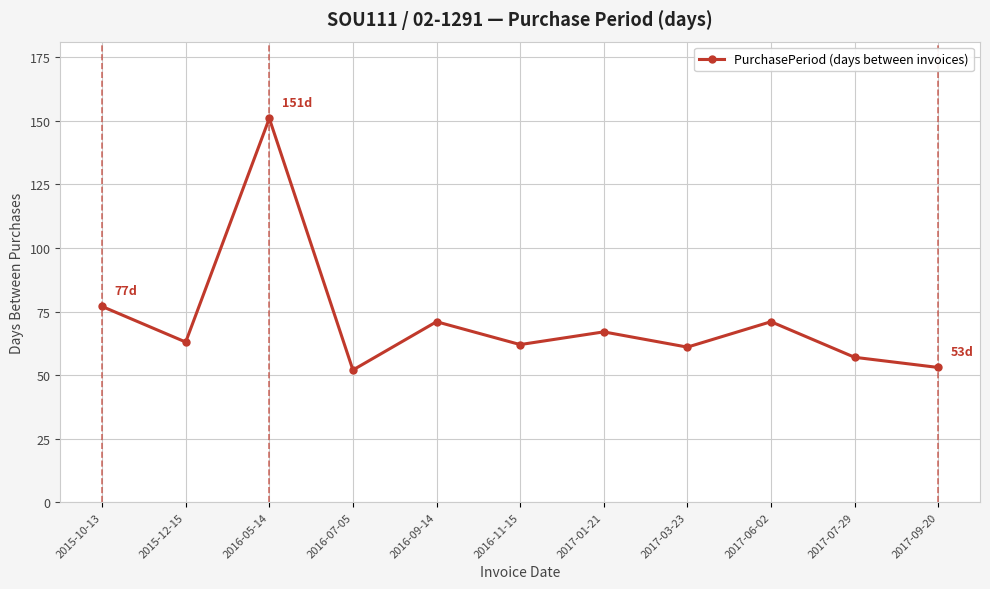

True or false: the data shows 61 at 2017-03-23.

True